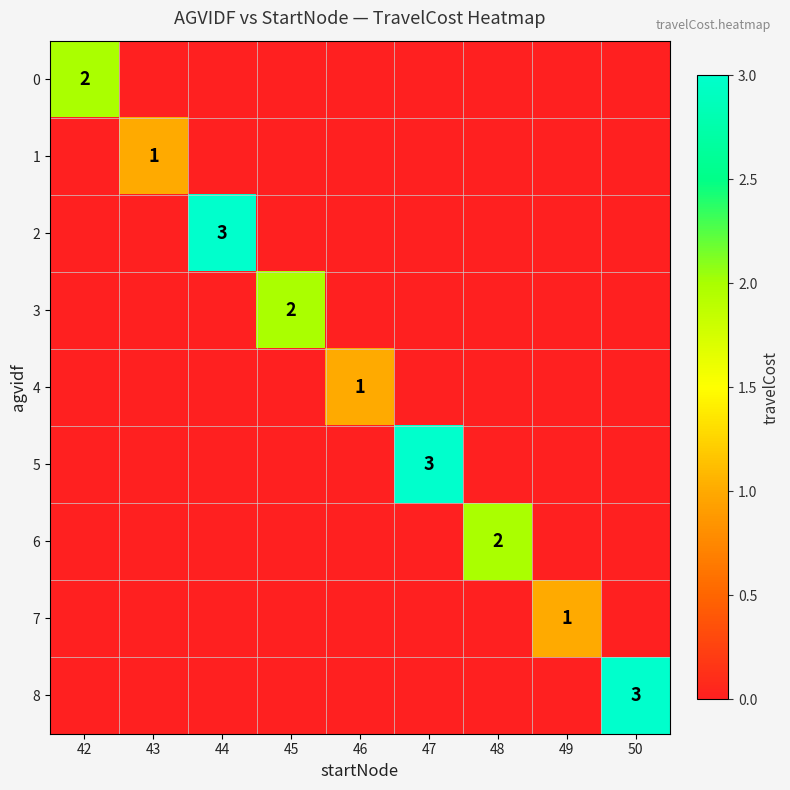

True or false: 2 has a value of 3 at 44.

True